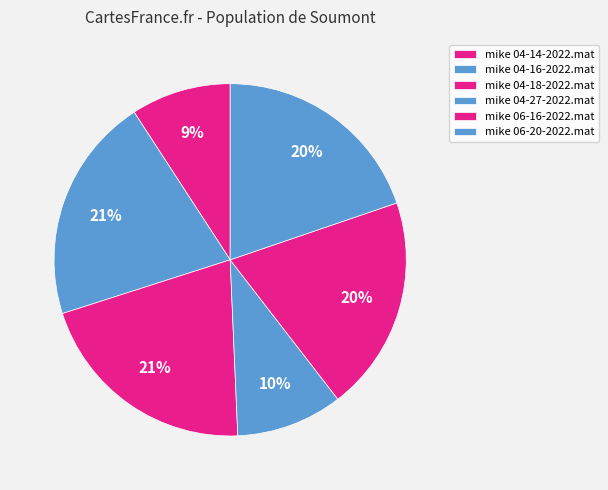

To the nearest percent, what is the difference between the largest and smallest slice percentages?

12%